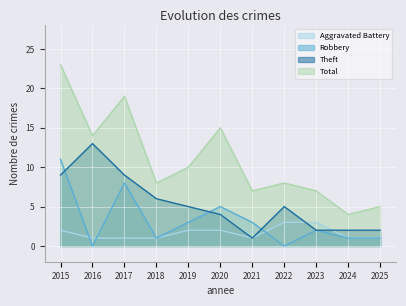

What are all the series names shown in the legend?

Aggravated Battery, Robbery, Theft, Total